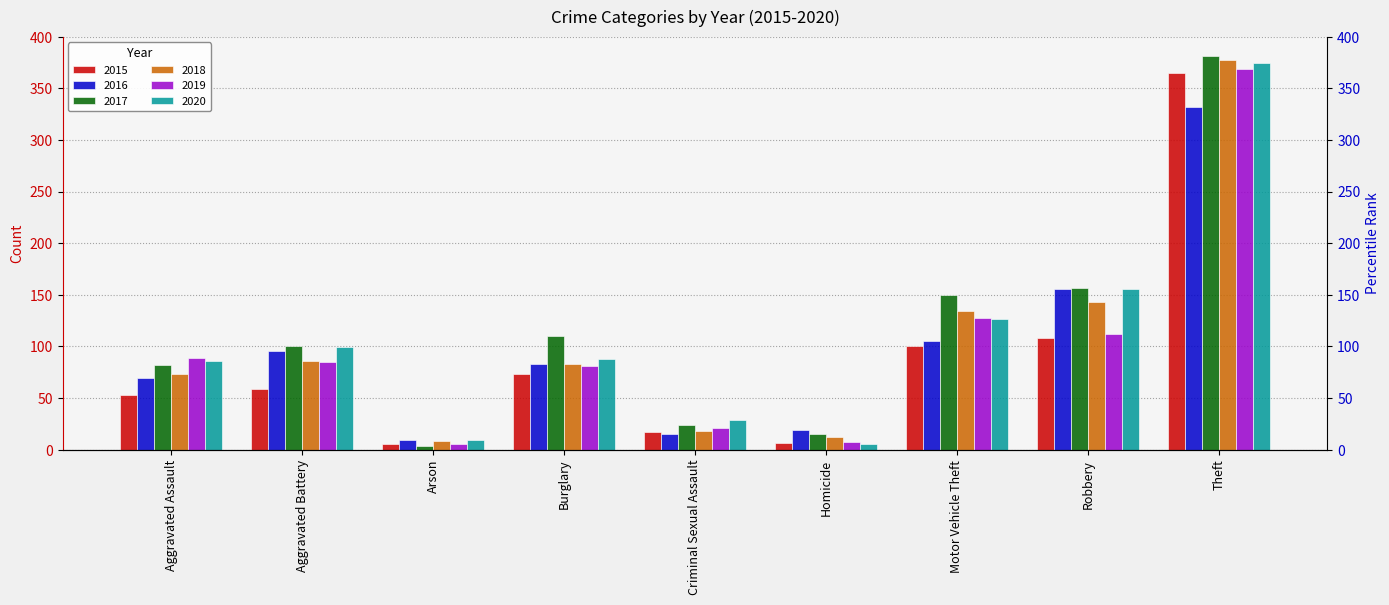

What is the value of the 2020 bar at the 6th from the left?

5